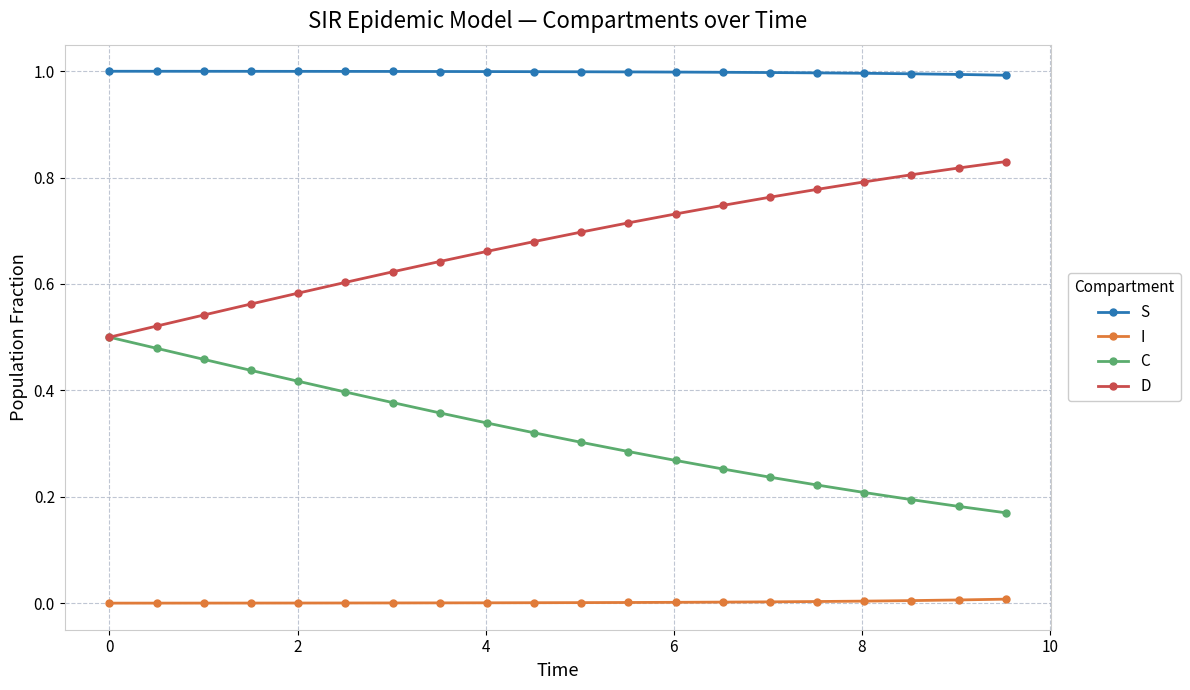

Rank the series by their maximum value, from highest to lowest.

S, D, C, I